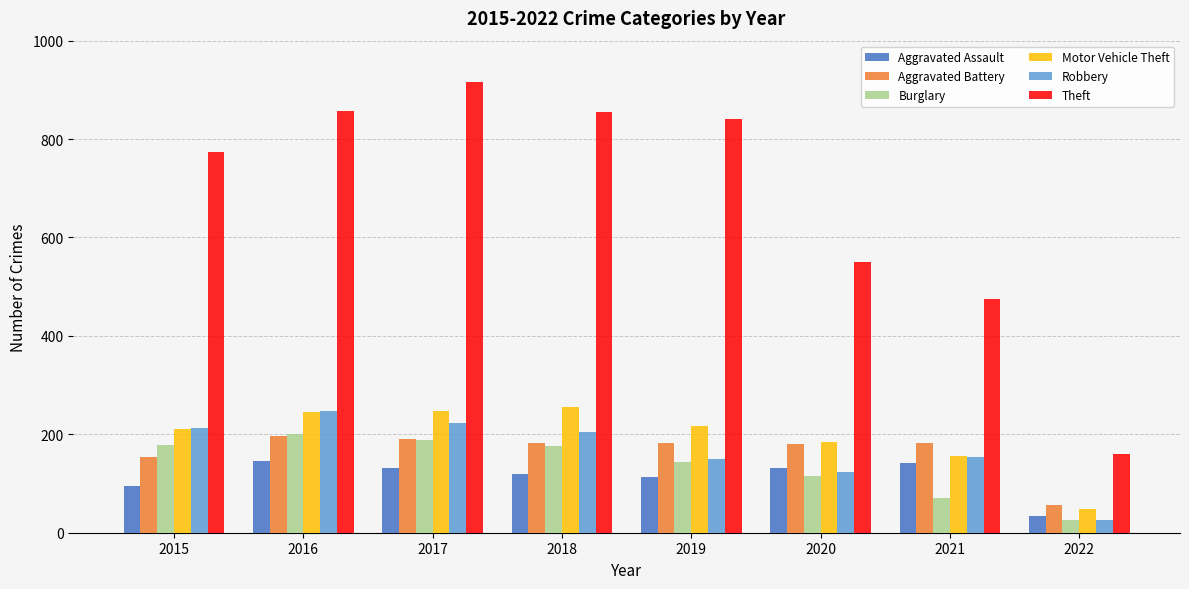

What is the value of the Aggravated Assault bar at the 7th from the left?

142